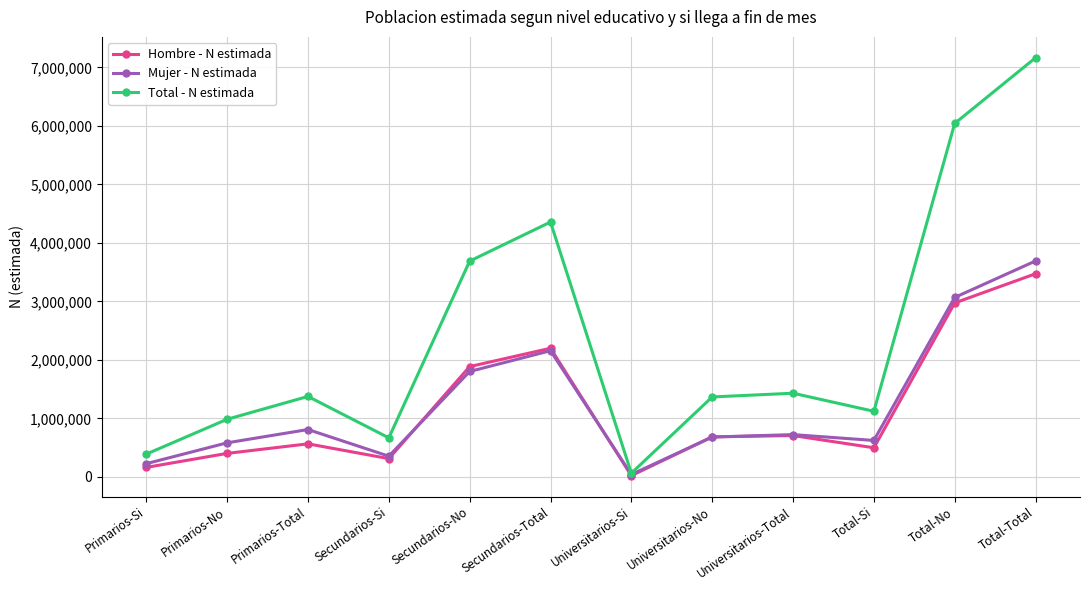

True or false: Mujer - N estimada has a value of 623580 at Total-Si.

True